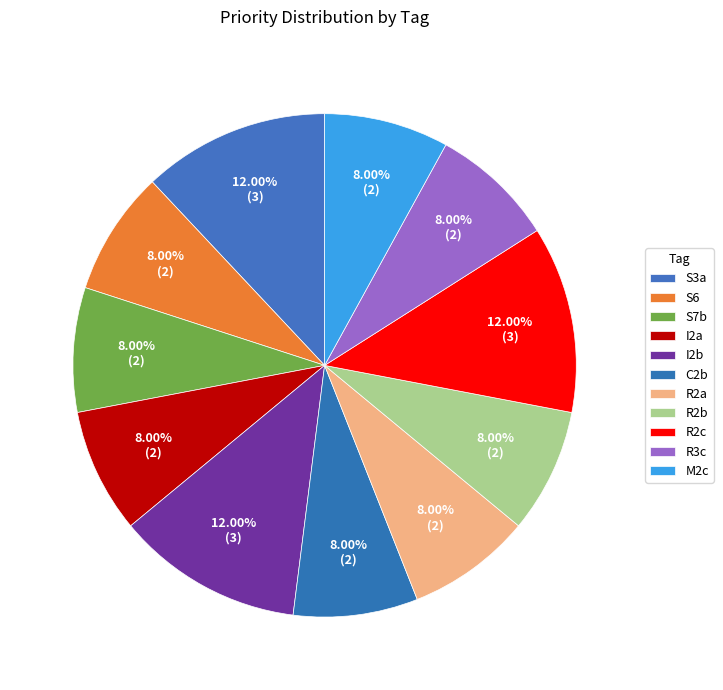

How many segments does this pie chart have?

11